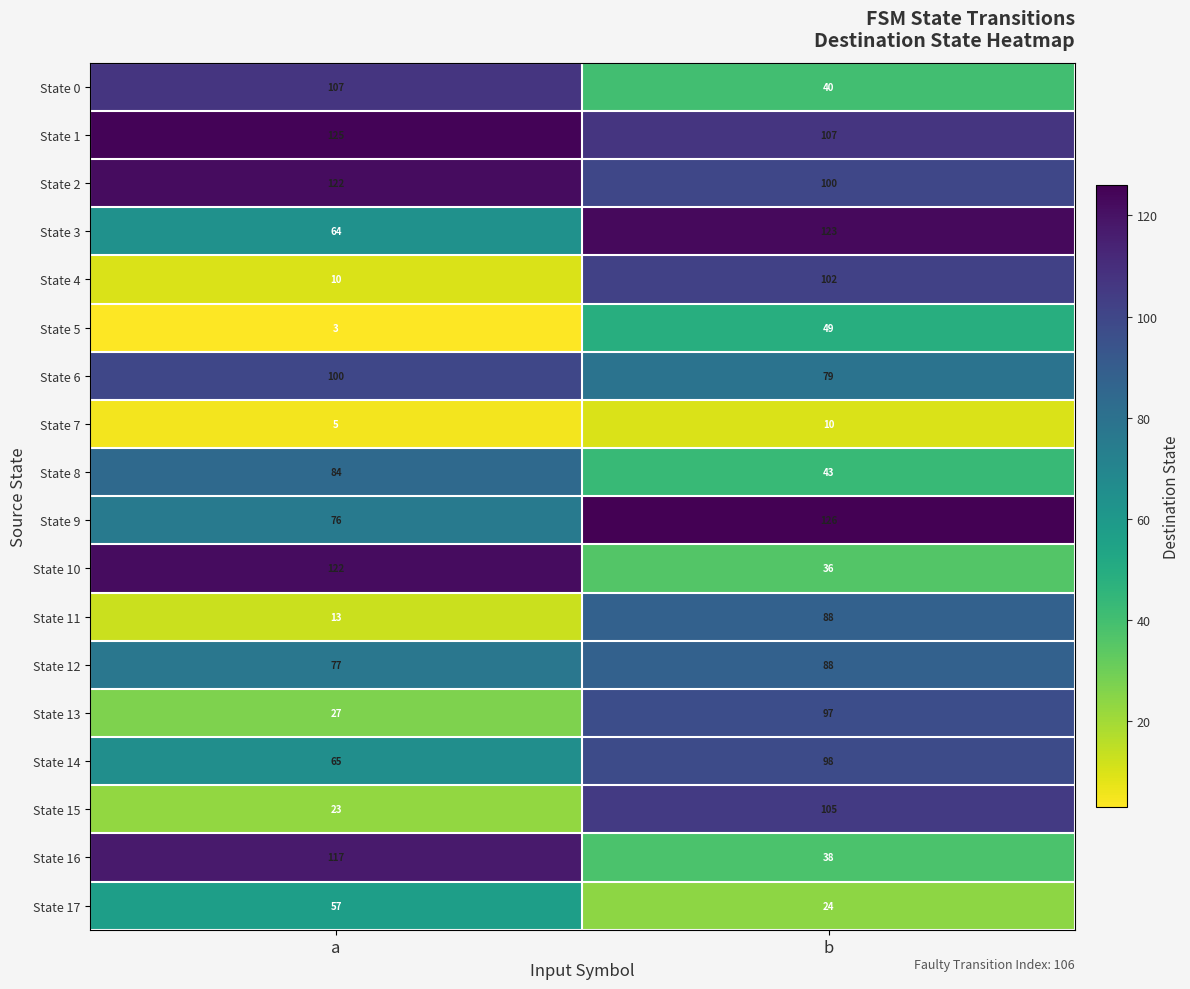

What is the approximate value of State 11 at b, to the nearest 10?

90